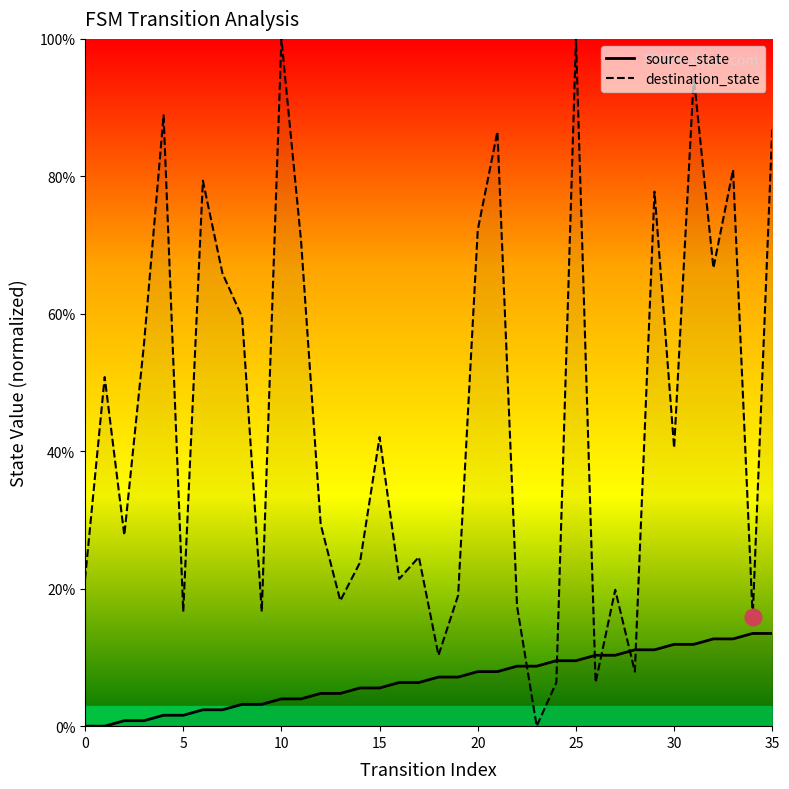

At 13, list the series in order from smallest to largest.

source_state, destination_state